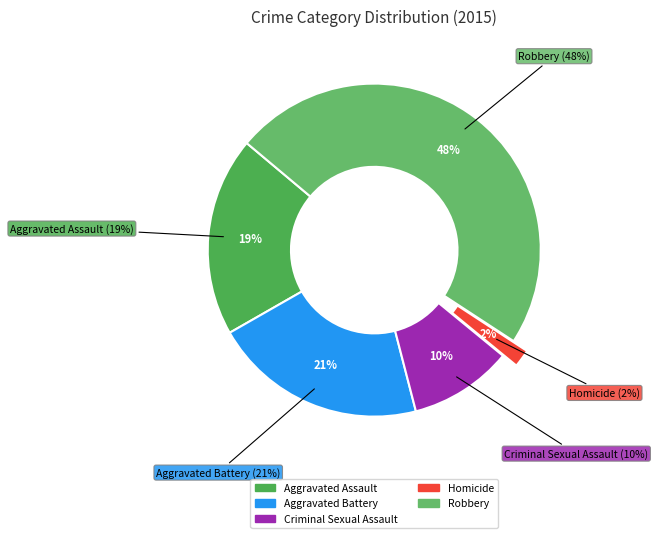

Which slice is the smallest?

Homicide